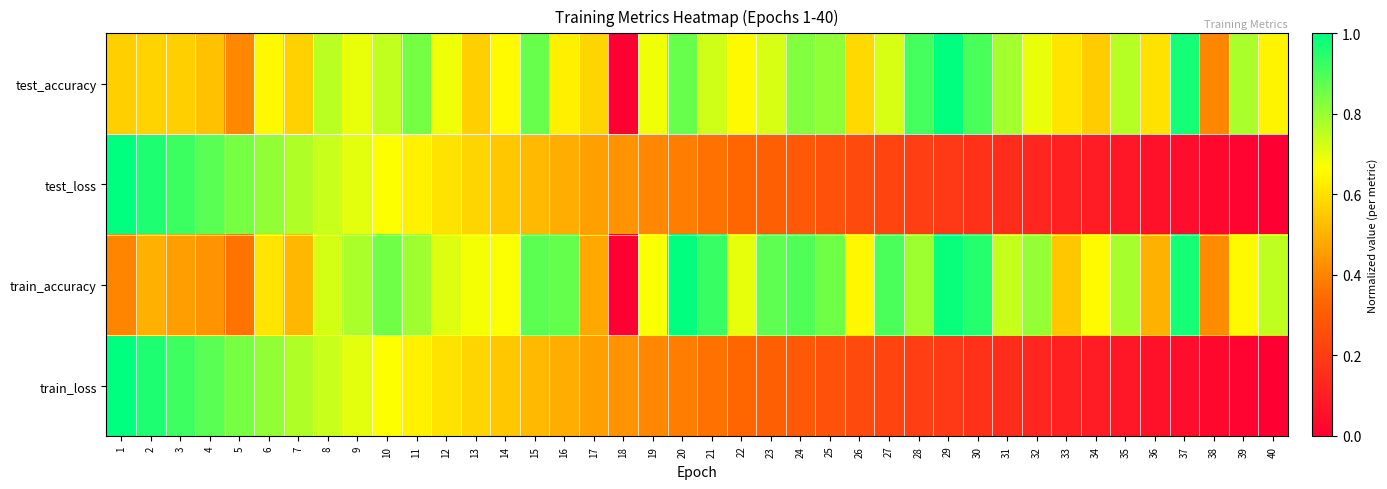

Between 31 and 40, which is larger?

31